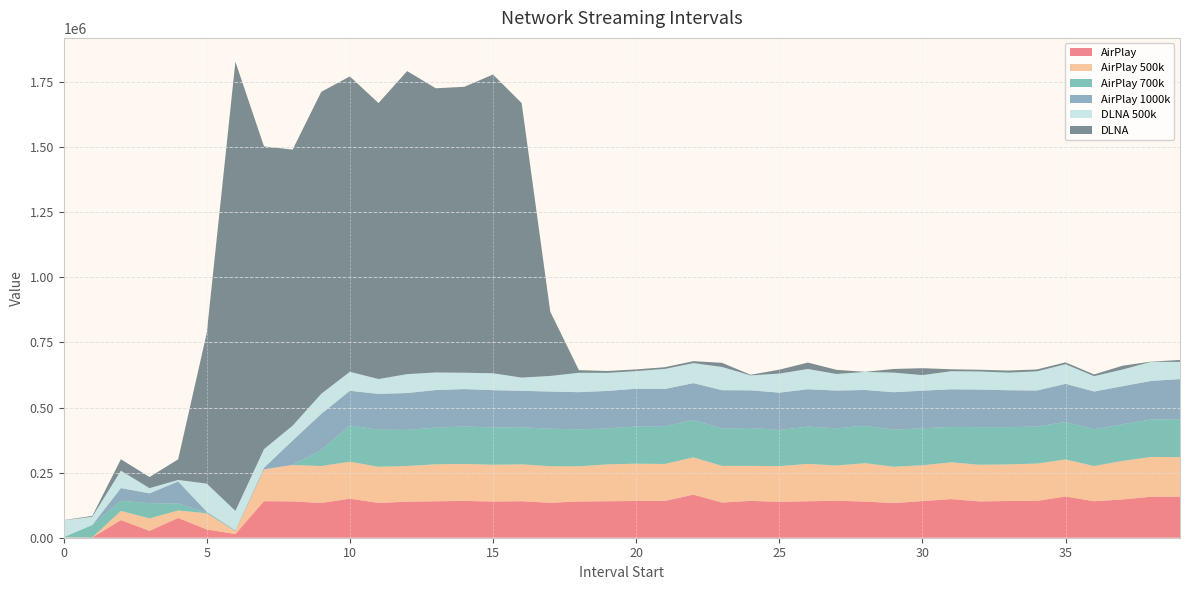

Reading right to left, transcribe all the data shown in this chart.

AirPlay: 157116	157525	146998	140092	158387	141113	141106	139301	148232	140703	132966	138702	141889	140020	137692	141481	134954	165513	141187	141034	140061	139094	134217	140042	138981	141283	139948	138289	133584	149754	133444	139330	140228	14174	31587	75869	26581	67508	750	202
AirPlay 500k: 152270	152762	148216	135219	142151	143670	140454	140871	141359	137531	139584	147613	135497	143635	137231	134346	140967	143181	142048	143342	141633	135302	140202	141681	141217	142105	141938	137167	138760	142213	141917	139828	122215	10786	62217	28833	47644	35466	266	1094
AirPlay 700k: 145668	143968	140764	140981	143763	142470	142904	144515	135820	142216	142375	143795	142867	143097	138800	145609	143576	143603	145330	142648	138192	141626	144368	142544	143295	143818	141015	138611	142459	139019	61930	864	388	440	3127	26534	58573	39035	47915	440
AirPlay 1000k: 154052	148135	145985	145178	146538	138018	141854	144299	144587	144208	143867	137165	144912	143478	143383	144570	147035	141313	142672	144952	143924	142912	142525	139745	143163	143518	144147	141630	137504	133321	138433	93445	5913	2823	2781	84969	37558	48735	92	564
DLNA 500k: 65980	73185	64158	58932	75452	73482	67628	69470	69337	59808	75192	69306	63675	77692	73192	57334	89208	76898	76900	67814	69216	74473	59917	50852	64873	62837	67513	72507	57078	72978	76989	56960	71413	74838	108009	5632	20069	66709	31594	64368
DLNA: 7453	955	14600	6691	7154	7449	7994	6625	7636	26560	14117	484	15852	24685	14979	2446	15907	7548	6683	6618	7217	10120	246992	1054322	1147295	1098106	1091371	1163762	1059815	1134132	1159677	1060024	1162493	1724969	579017	79216	42719	43844	3222	838